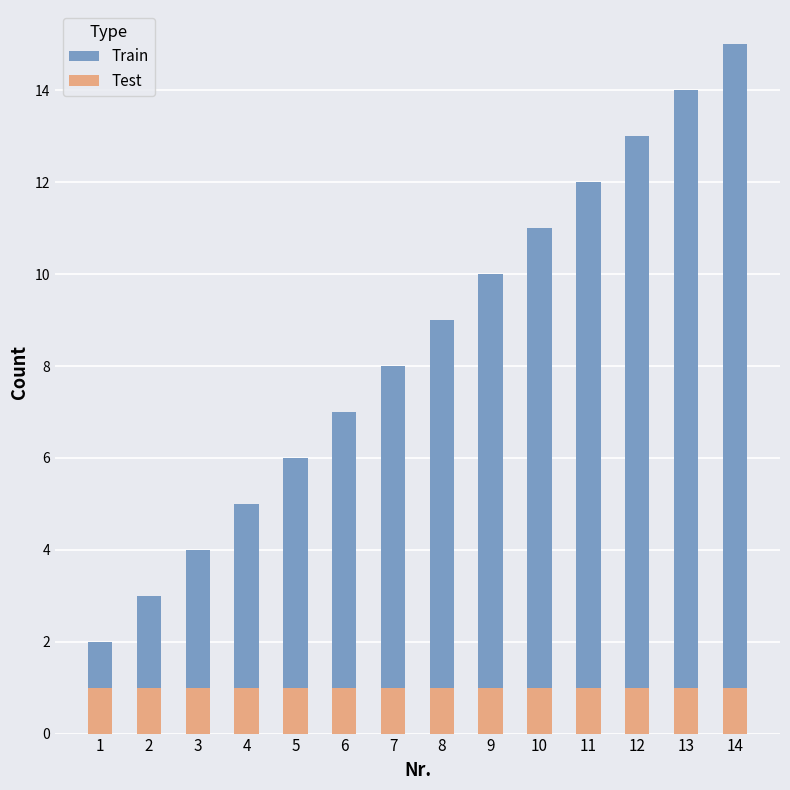

The Test series shows 1 at 5. True or false?

True